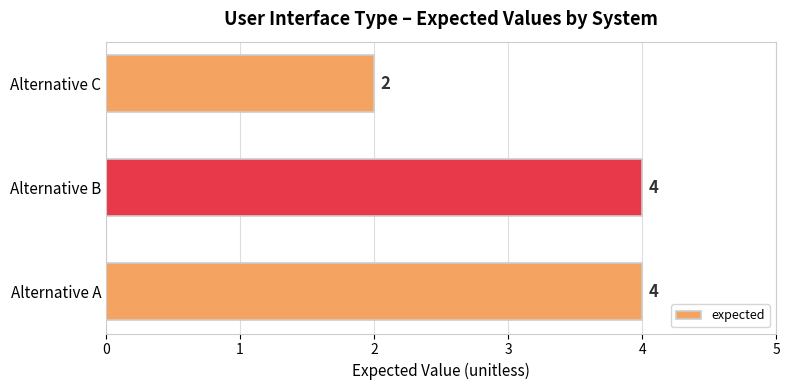

How many bars are there in total?

3